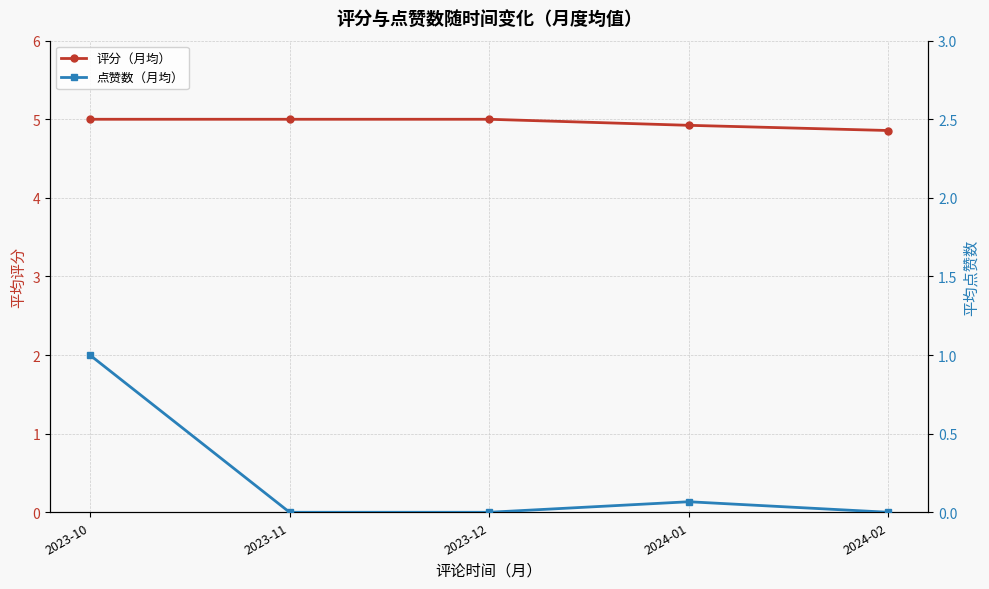

How many categories are shown in the chart?

5